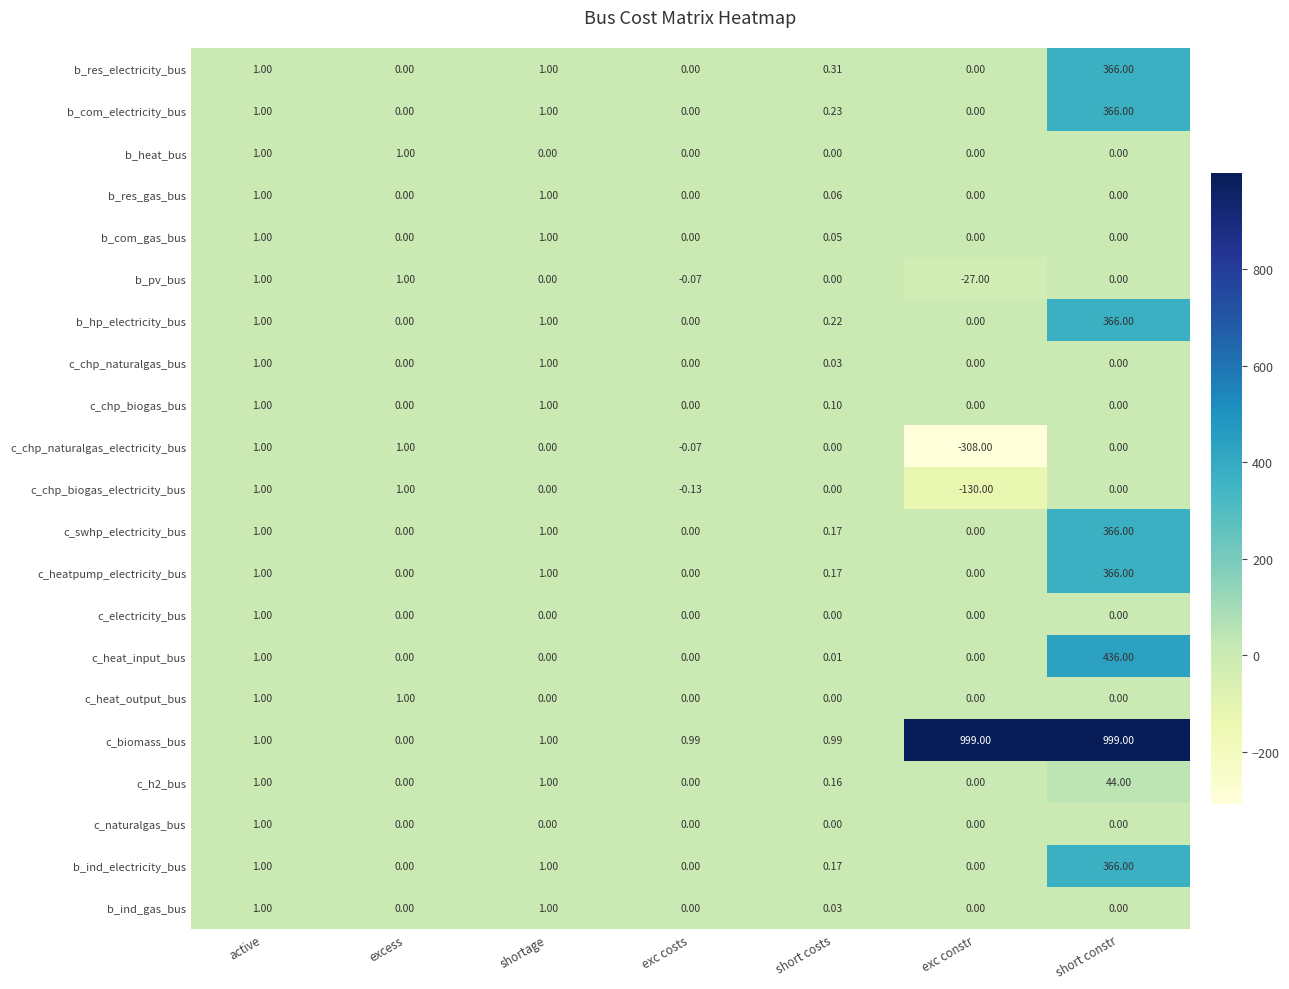

Which category has the lowest value across all series?

exc constr